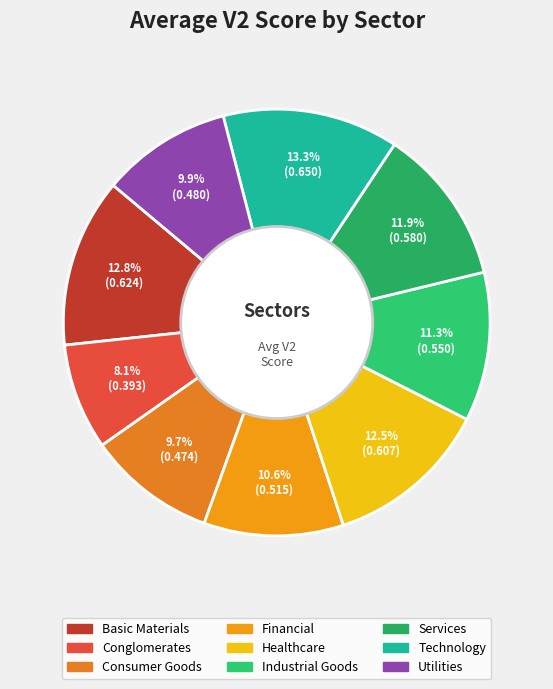

To the nearest percent, what is the combined percentage of Technology and Utilities?

23%